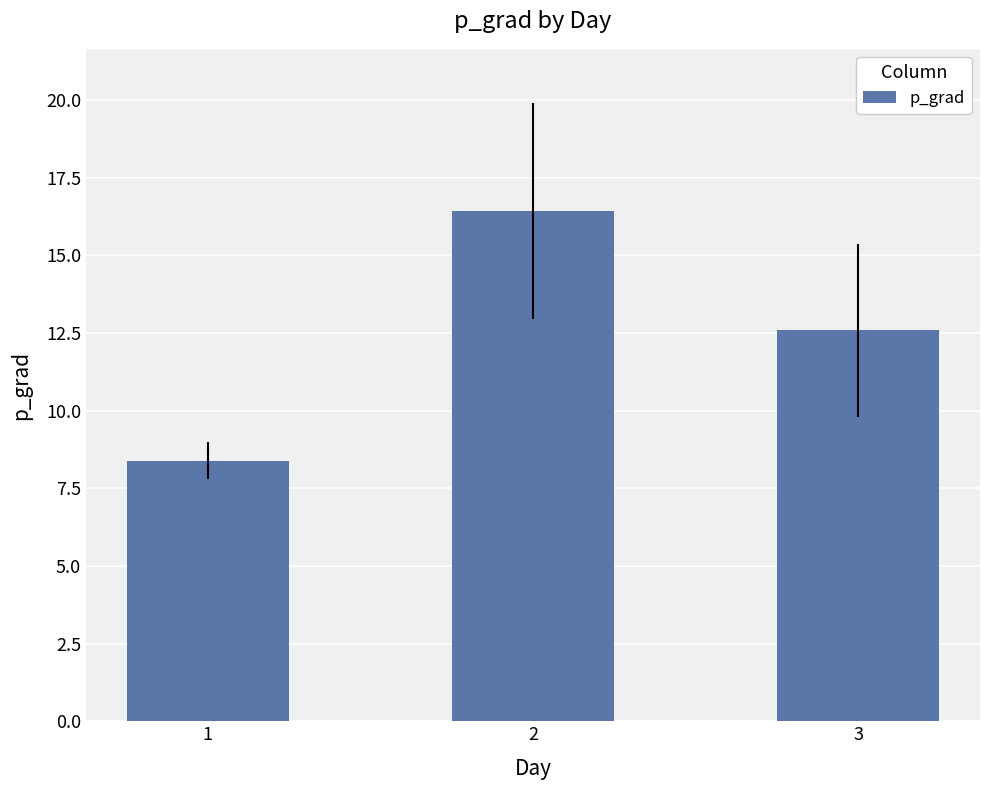

The value at 1 is 12.8. True or false?

False